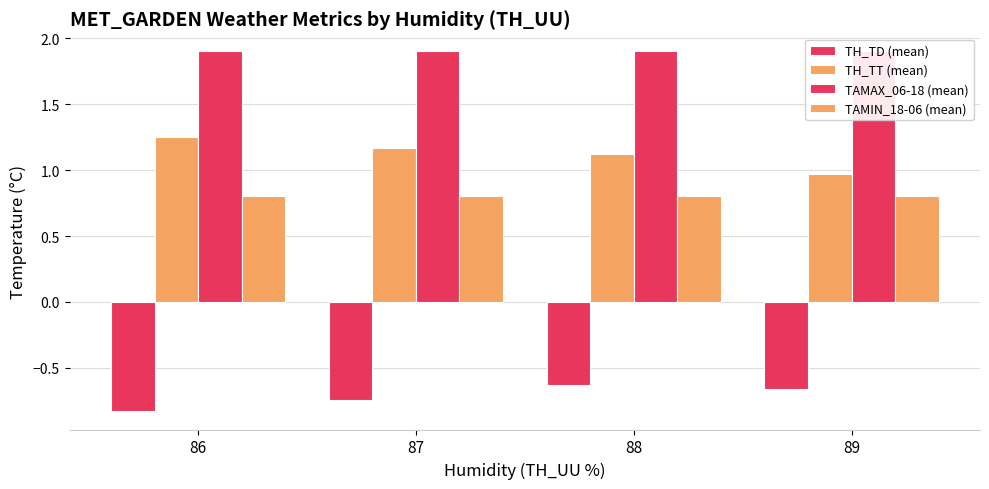

Which series has the largest total across all categories?

TAMAX_06-18 (mean)